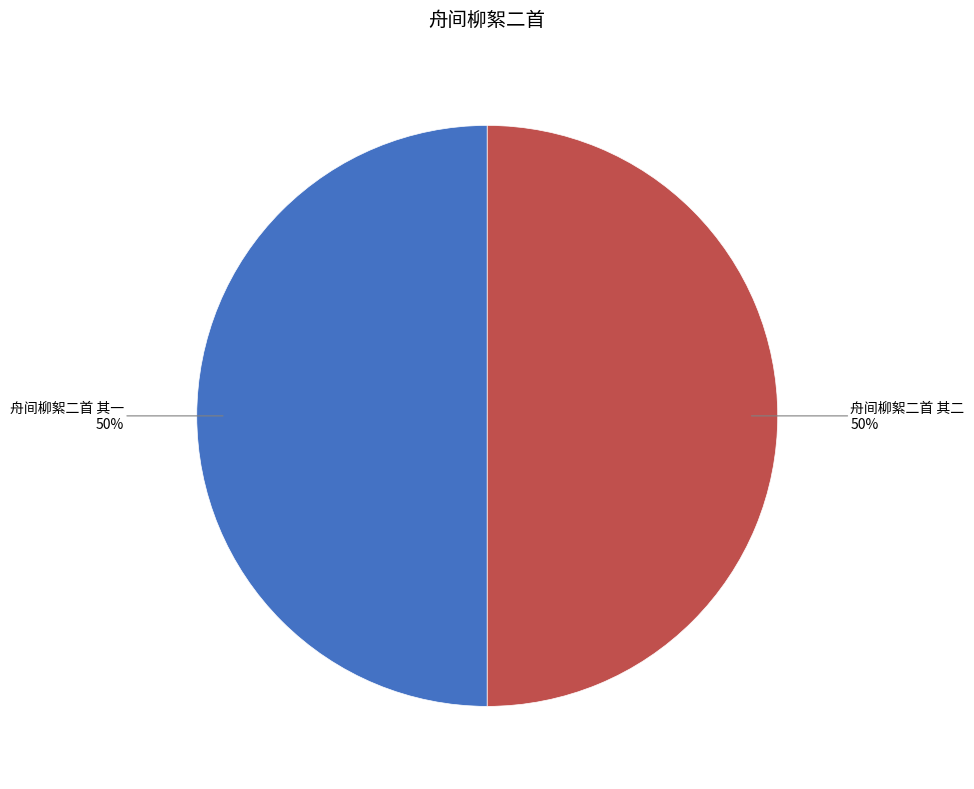

What percentage is the 舟间柳絮二首 其二 slice, to the nearest percent?

50%